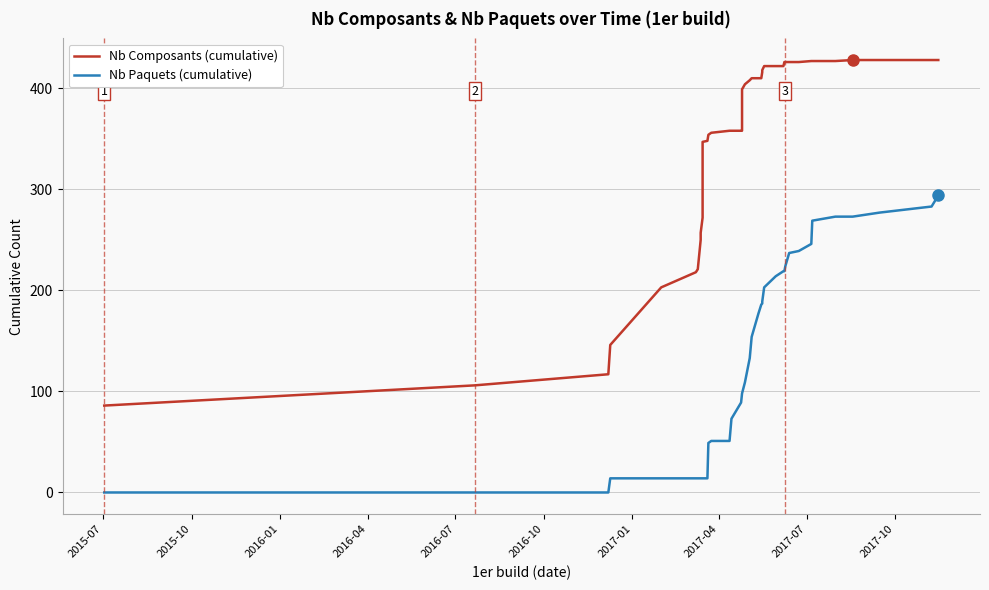

What is the label of the 34th point from the right?

2017-01